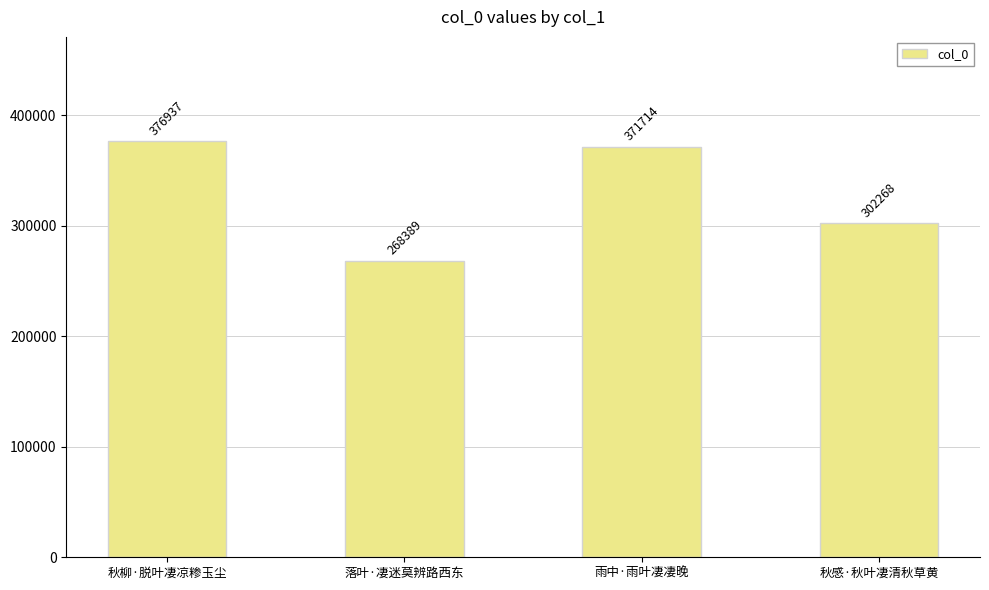

True or false: the data shows 188180 at 雨中·雨叶凄凄晚.

False